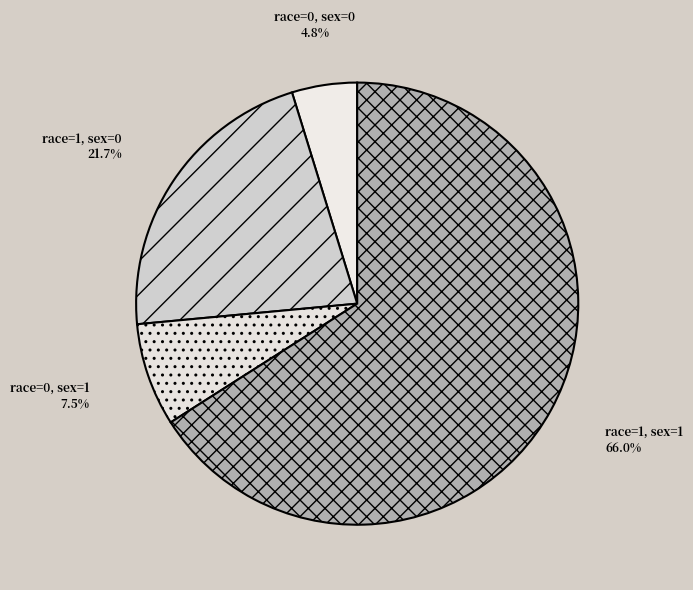

How many slices are in this pie chart?

4